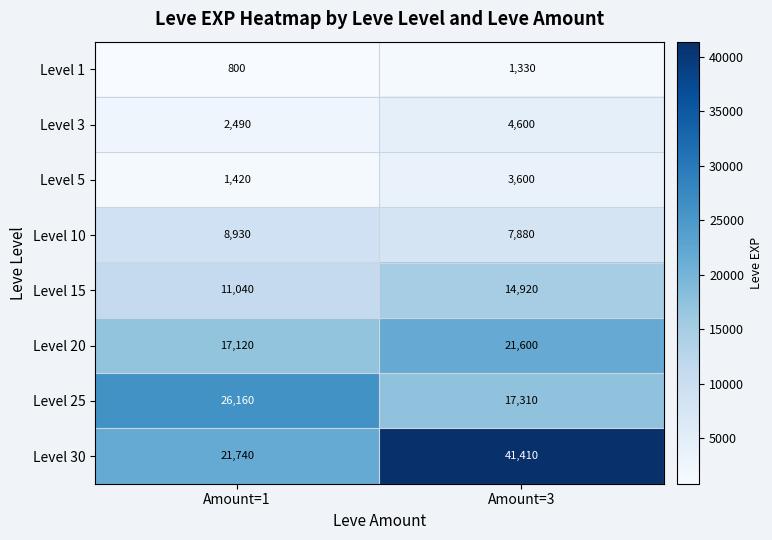

At which category is the sum across all series the highest?

Amount=3